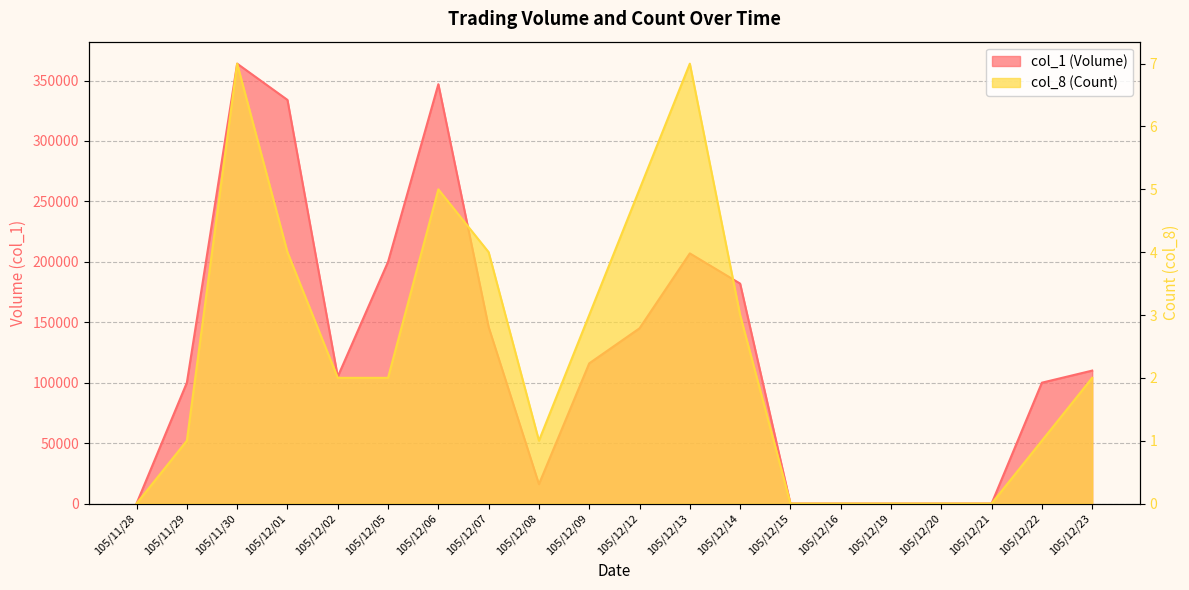

Is it true that col_1 (Volume) equals 110000 at 105/12/23?

True